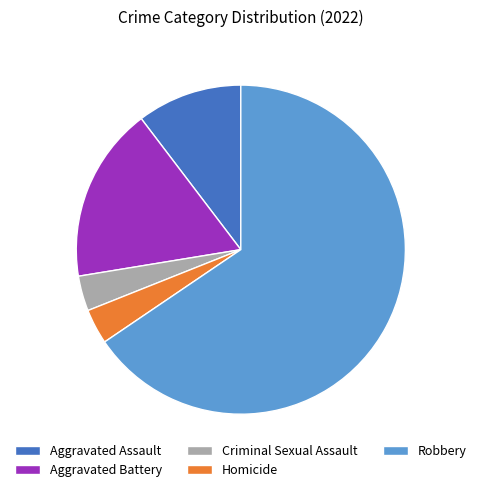

Which slice is the largest?

Robbery